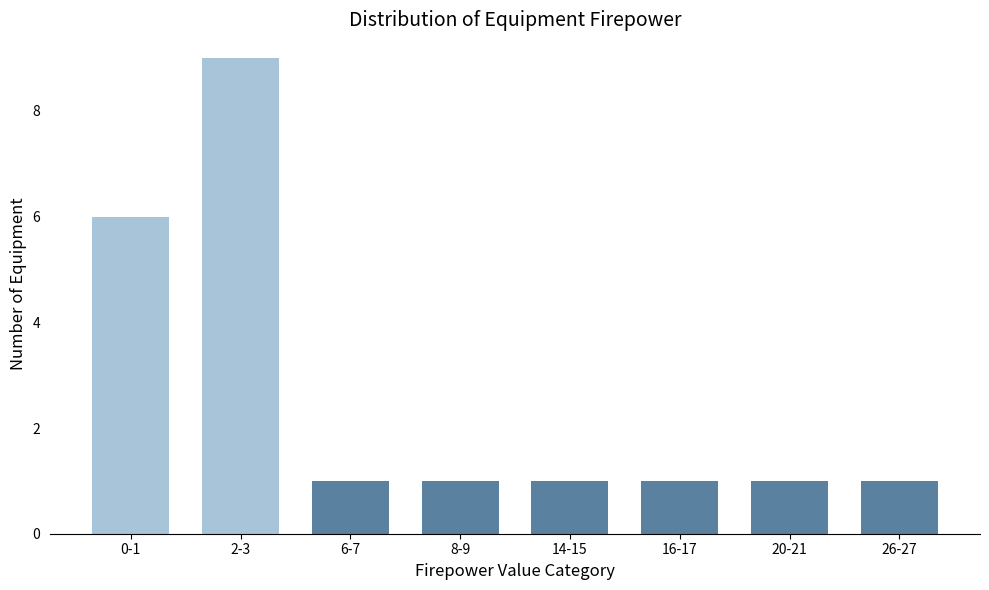

Reading left to right, list all the values displayed in this chart.

0-1=6	2-3=9	6-7=1	8-9=1	14-15=1	16-17=1	20-21=1	26-27=1